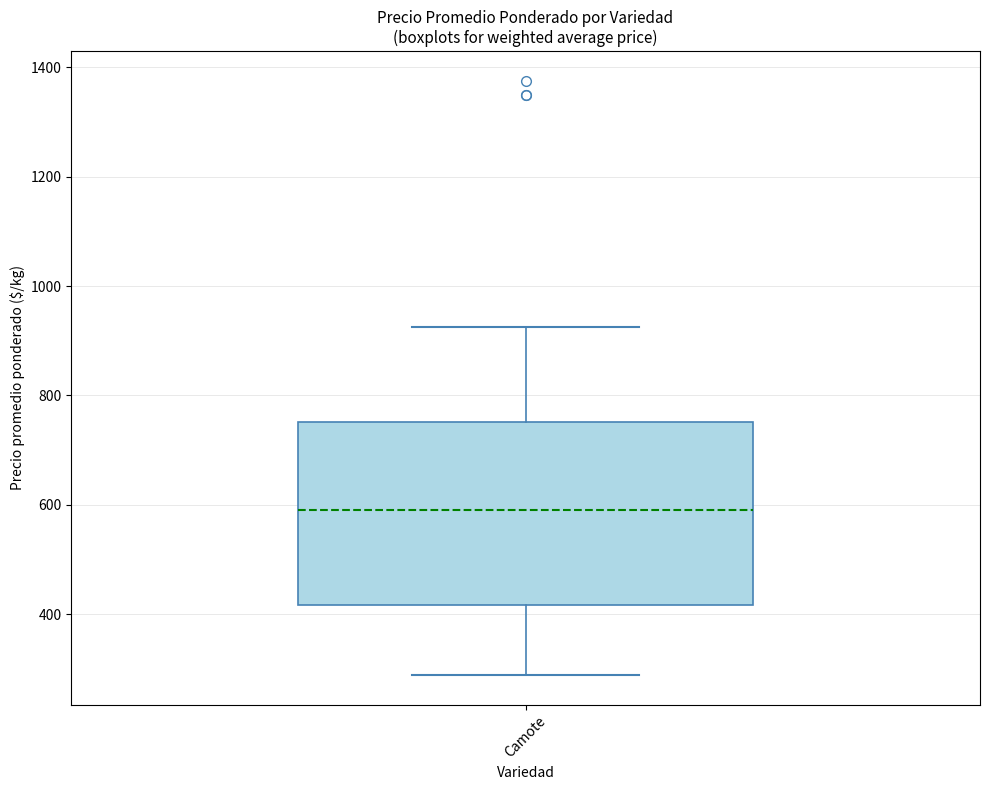

Transcribe this box plot: give where the median line is, the range the box spans, and where the two whiskers end, as read against the y-axis. The values are not printed on the chart, so give them approximately, as read against the axis.

median 600, box 420 to 760, whiskers 280 to 920